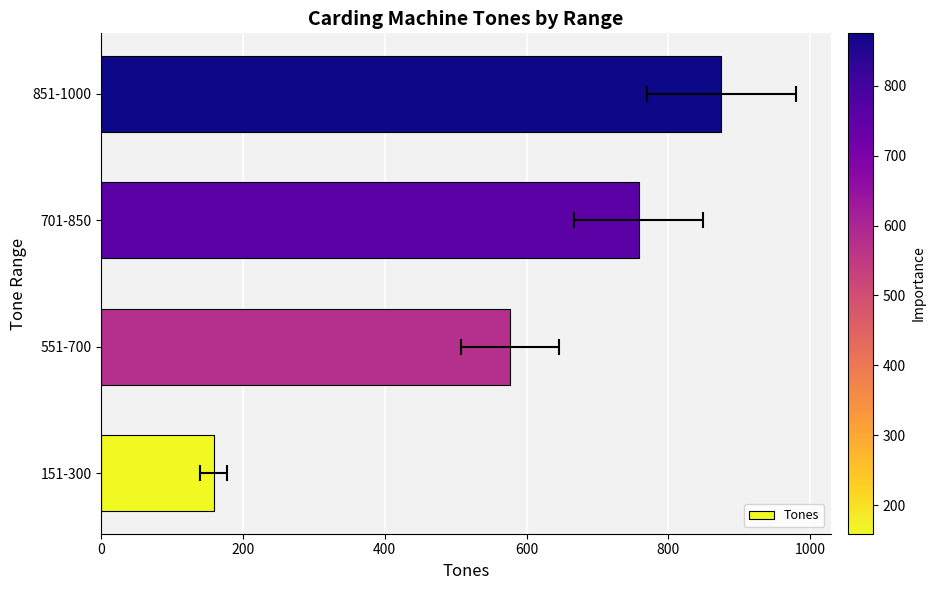

The value at 701-850 is 202. True or false?

False